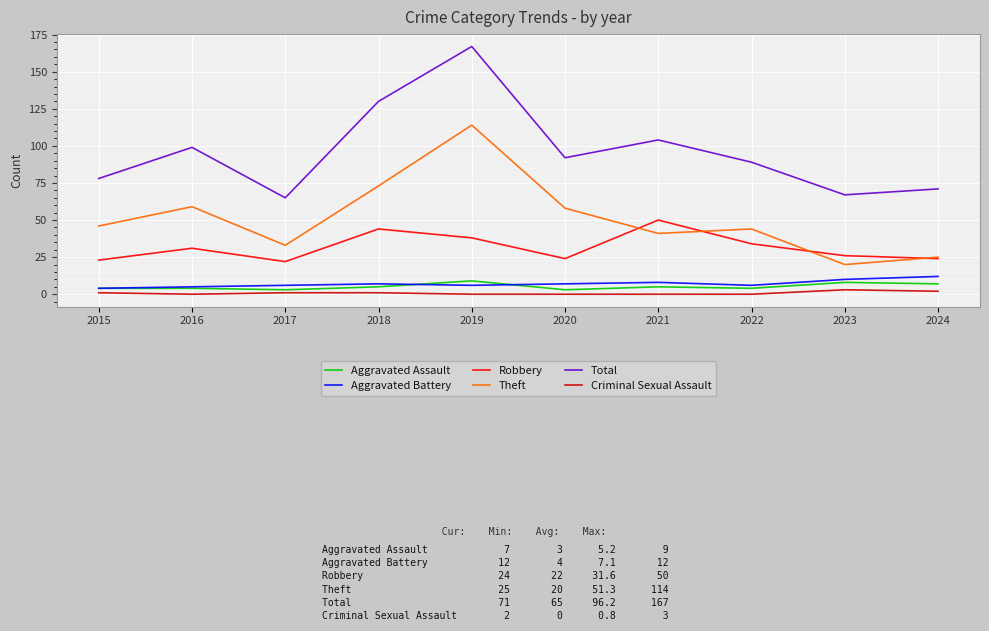

True or false: Criminal Sexual Assault has a value of 0 at 2021.

True